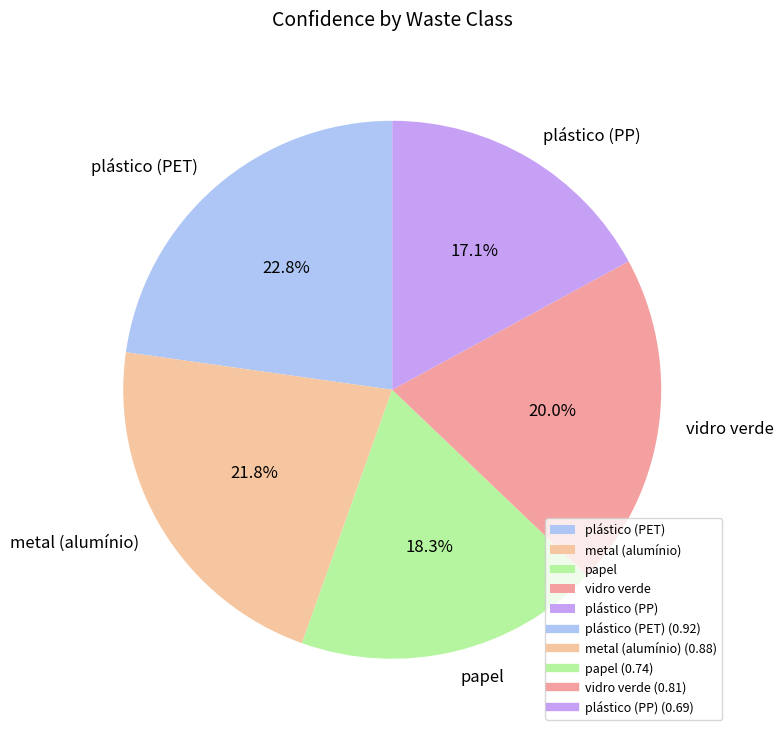

To the nearest percent, what portion does plástico (PET) represent?

23%